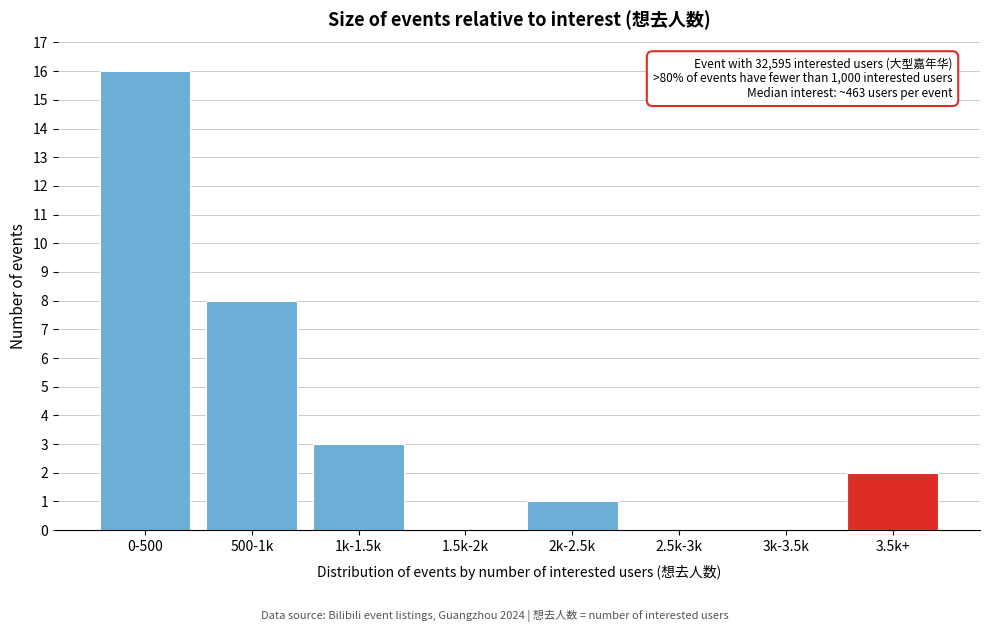

Reading left to right, extract all data points from this chart.

0-500=16	500-1k=8	1k-1.5k=3	1.5k-2k=0	2k-2.5k=1	2.5k-3k=0	3k-3.5k=0	3.5k+=2